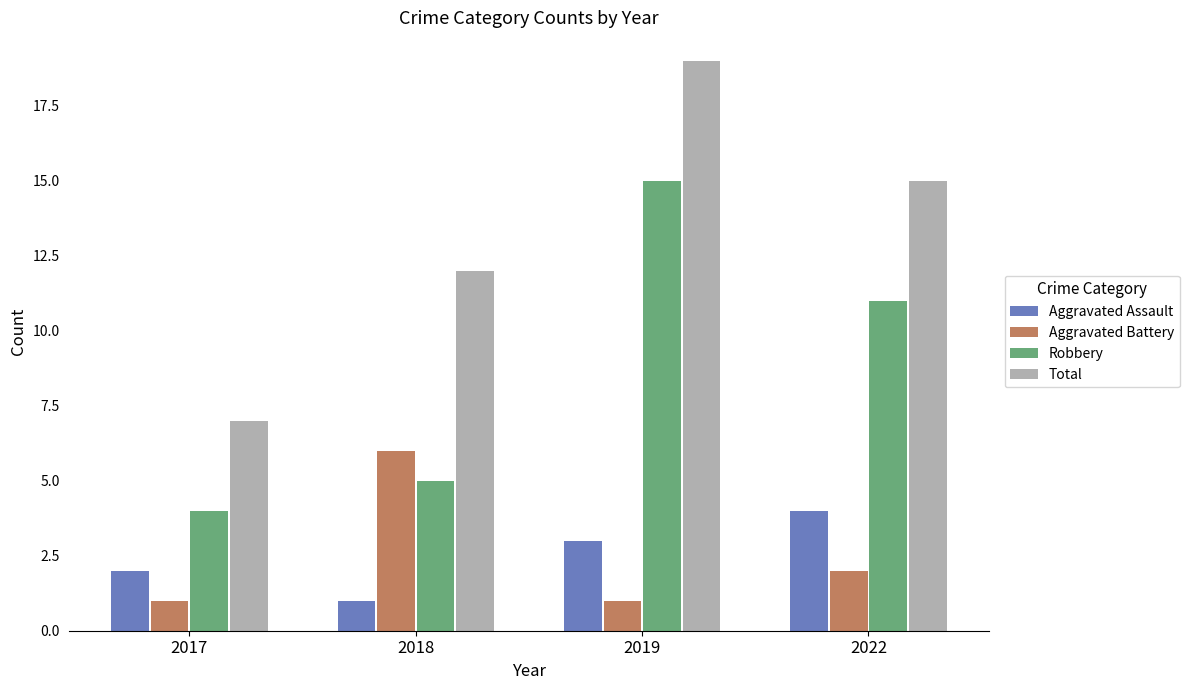

What is the value of the Aggravated Battery bar at the 1st from the left?

1